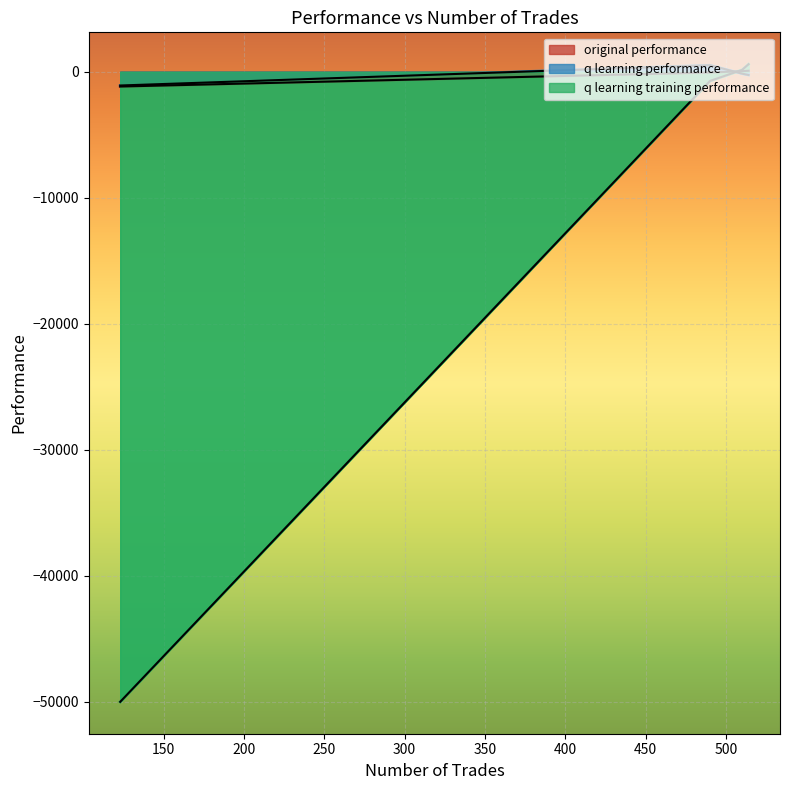

At which label is q learning training performance closest to -24697?

490